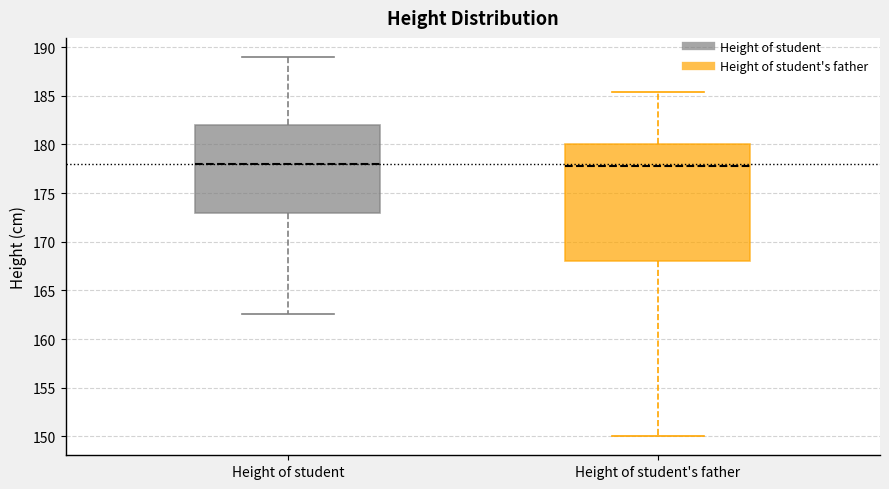

Reading left to right, read every box against the y-axis: the position of its median line, the range the box covers, and the ends of its whiskers. The values are not printed on the chart, so give them approximately, as read against the axis.

Height of student: median 178.0, box 173.0 to 182.0, whiskers 162.5 to 189.0
Height of student's father: median 178.0, box 168.0 to 180.0, whiskers 150.0 to 185.5